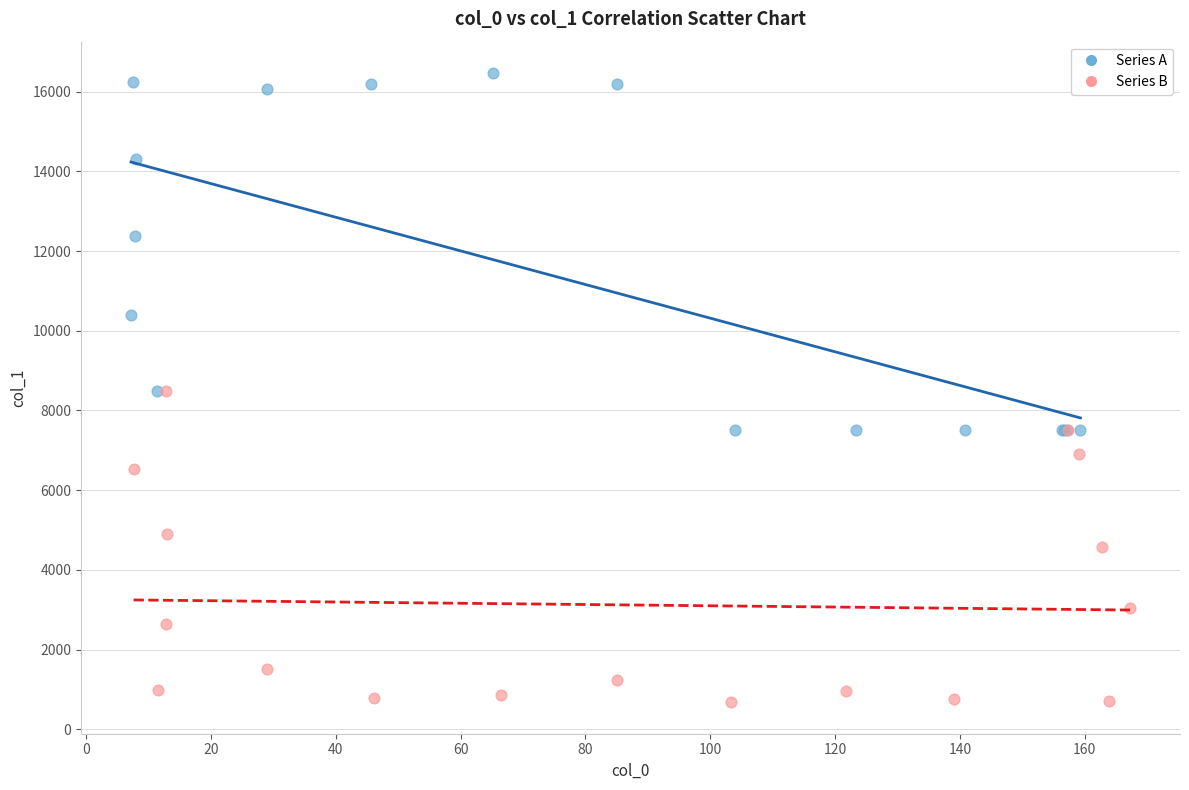

Which series contains the lowest Y value?

Series B